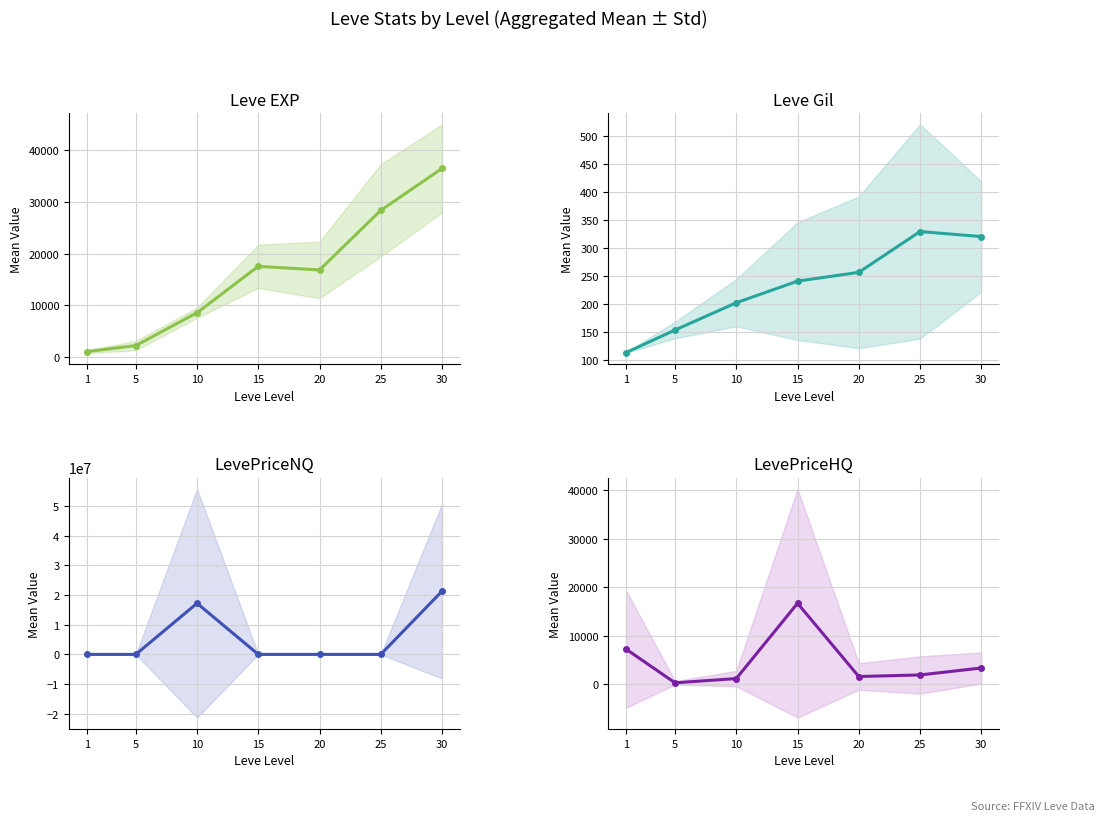

What is the lowest value of the LevePriceHQ series?

265.8